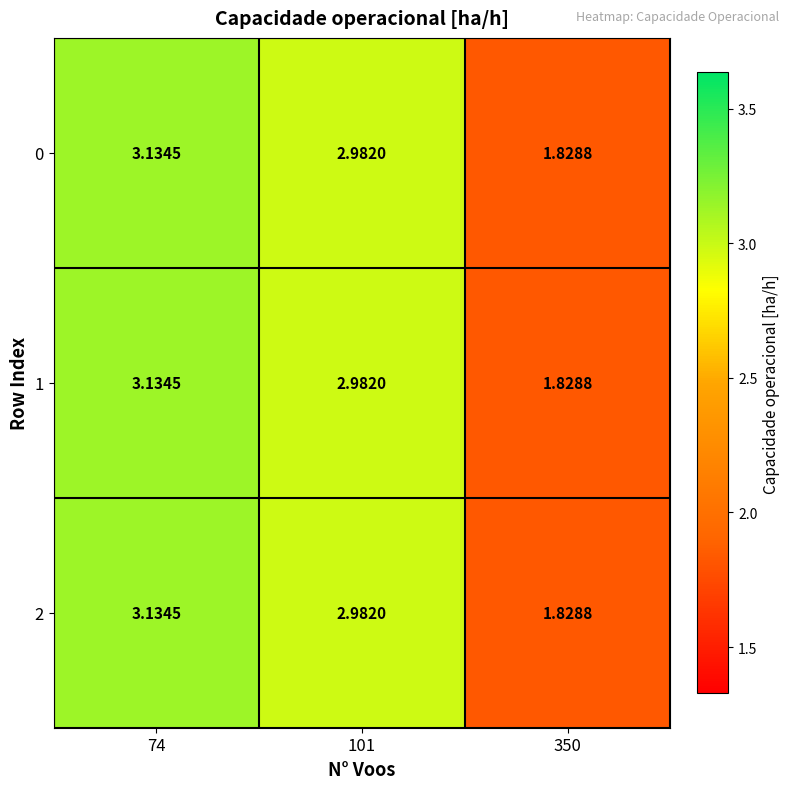

Is the value of 2 at 101 greater than the value of 0 at 74?

No